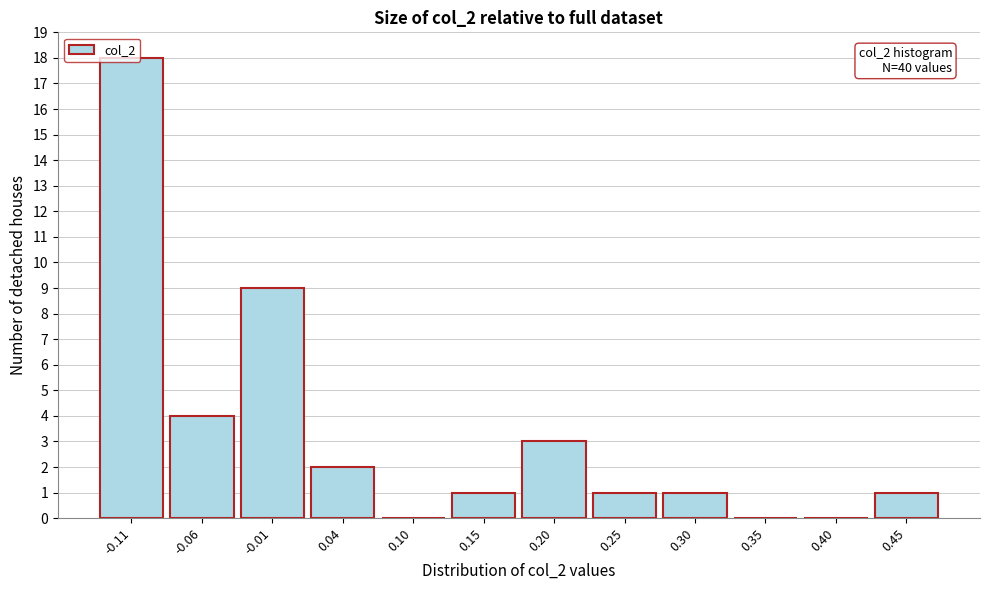

The value at 0.45 is 1. True or false?

True